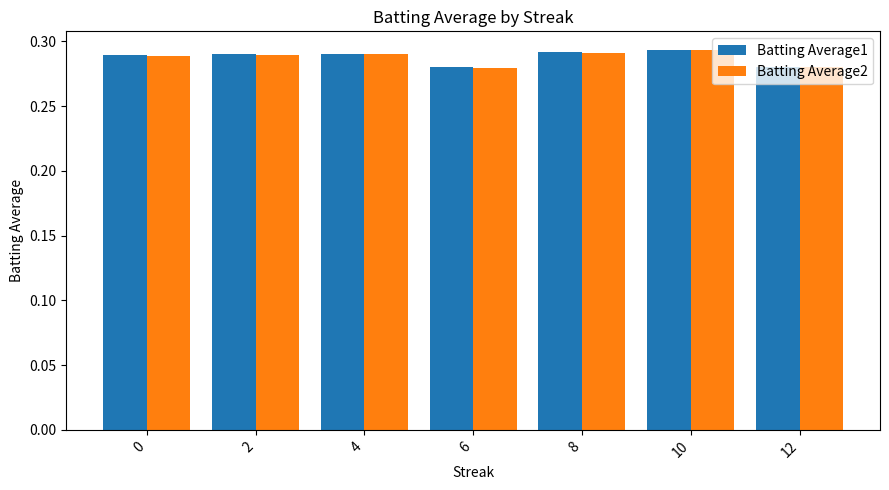

What is the sum of the Batting Average2 values at 10 and 12?

0.6